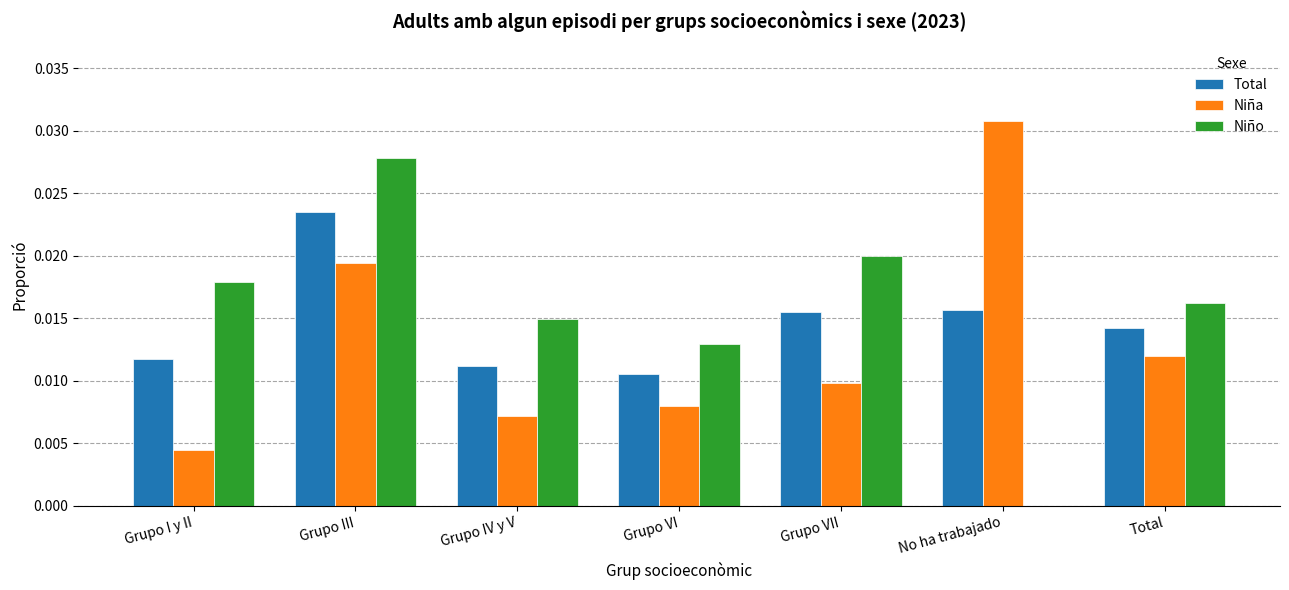

What is the sum of all Total values?

0.1